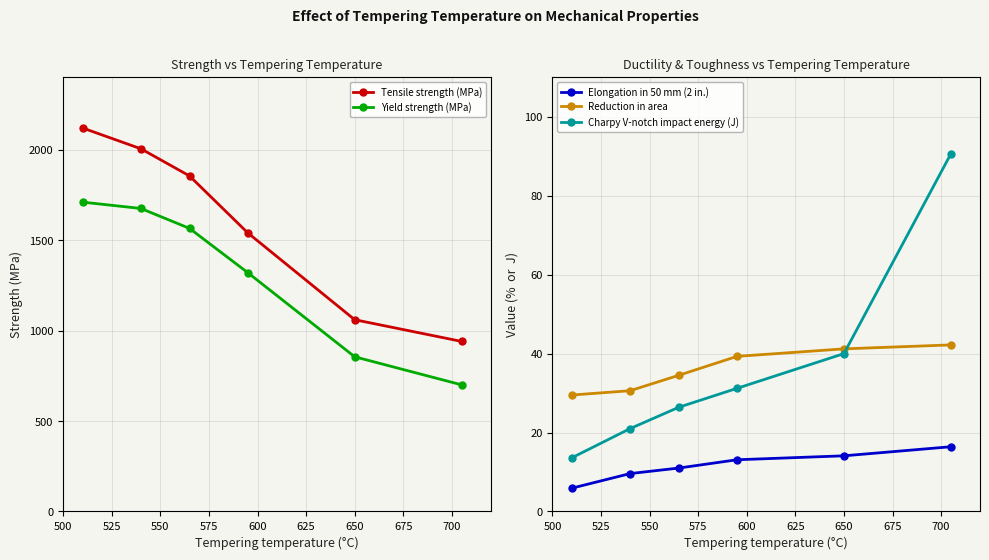

What is the highest value of the Charpy V-notch impact energy (J) series?

90.6